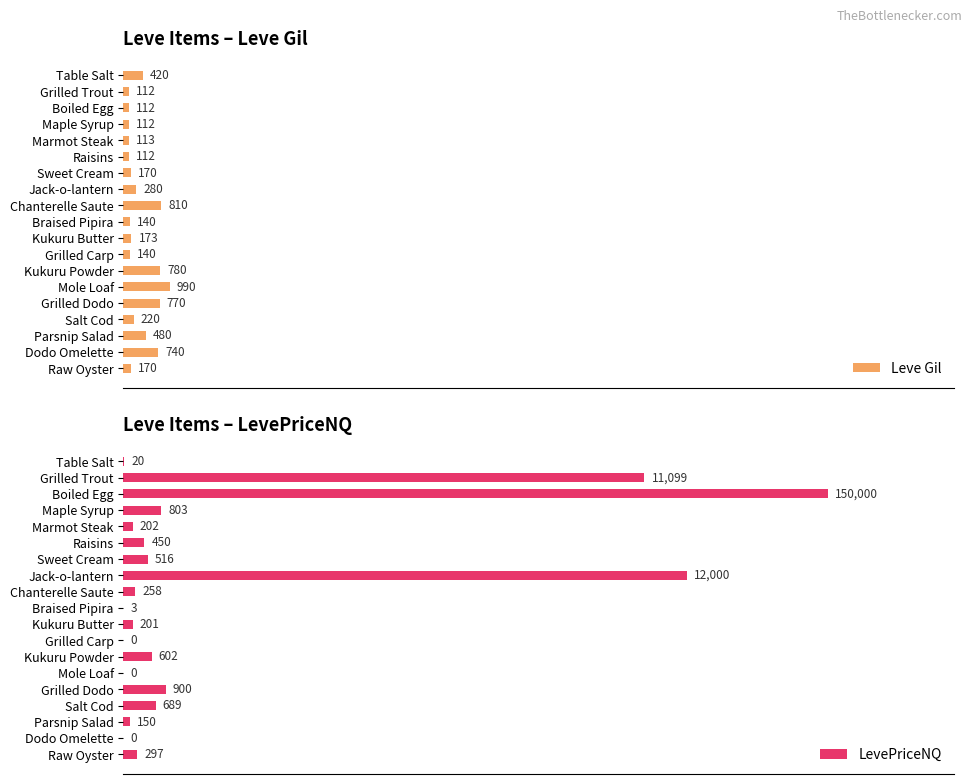

How many groups of bars are there?

19